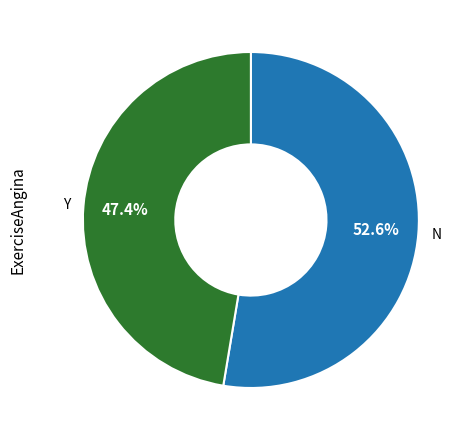

Rank the categories by value from lowest to highest.

Y, N